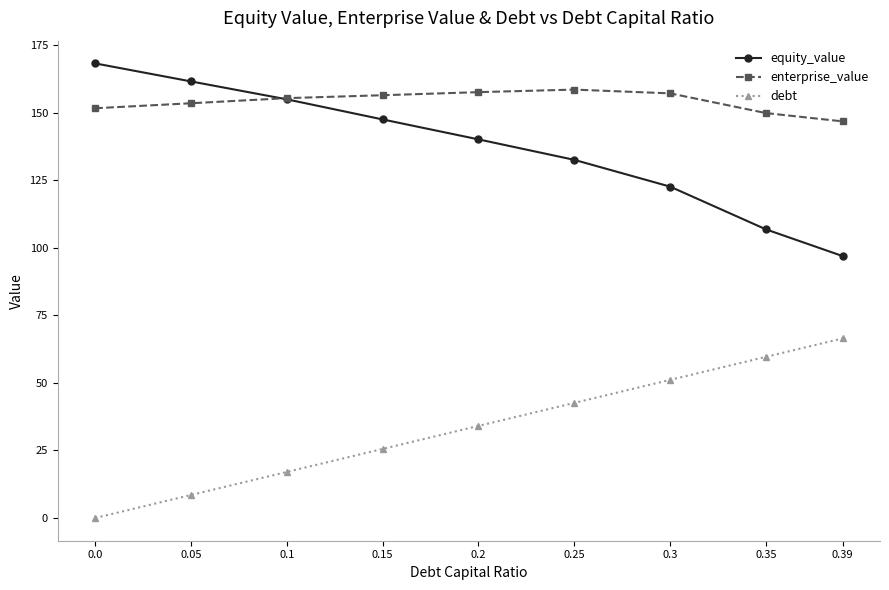

What is the sum of all equity_value values?

1231.4